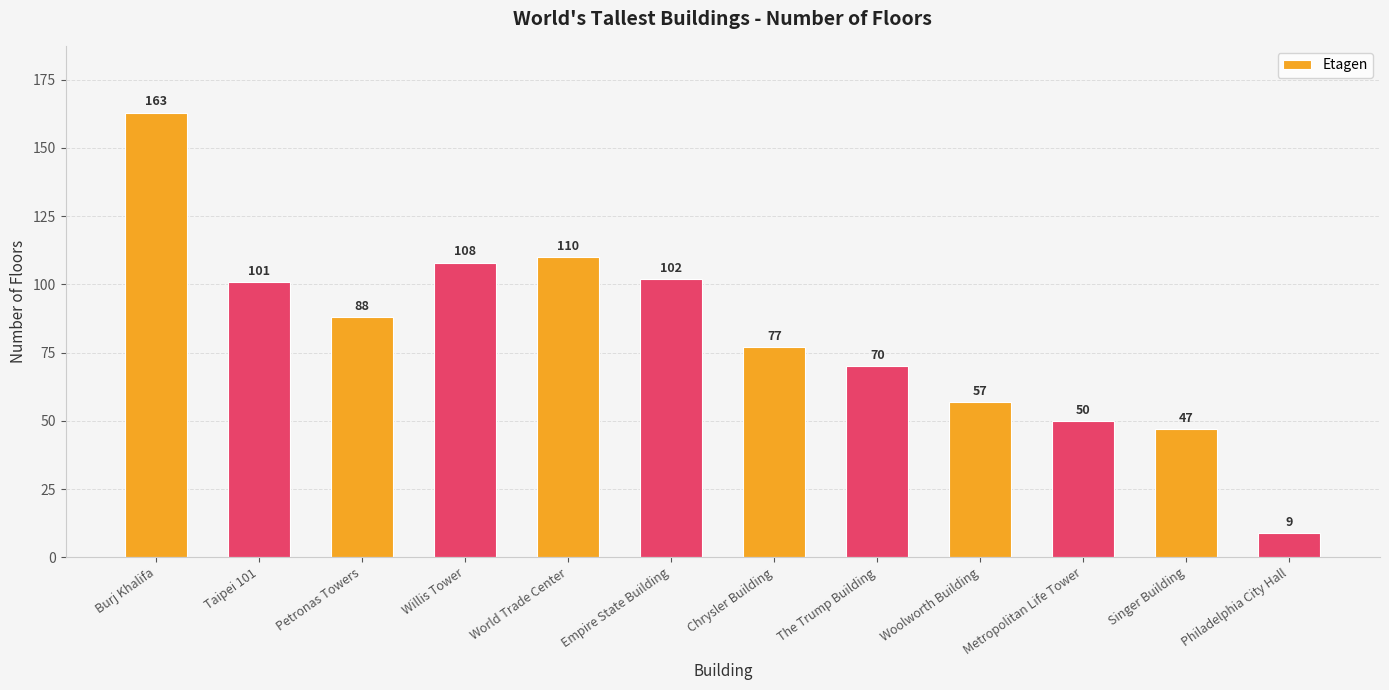

True or false: the data shows 88 at Petronas Towers.

True